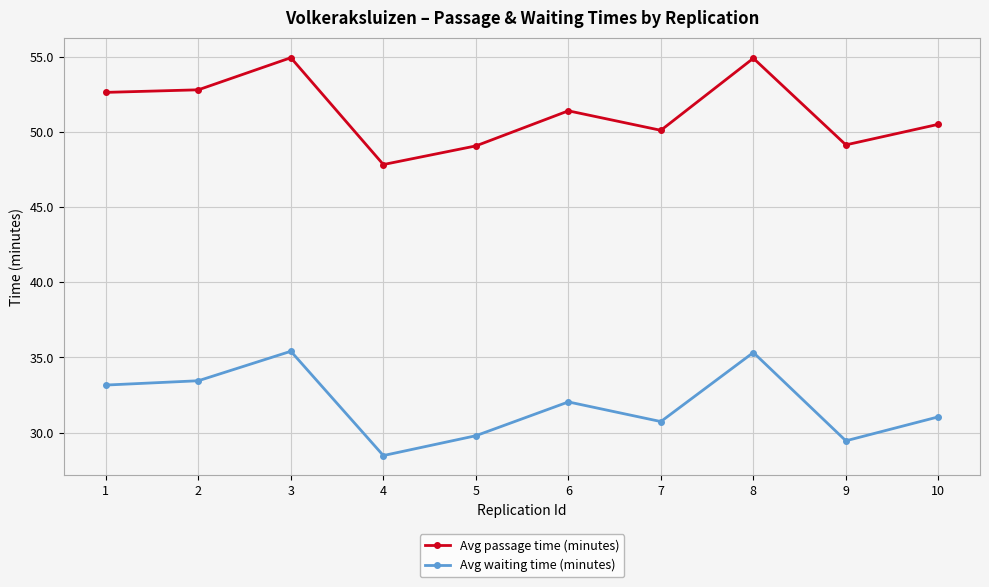

How many lines are shown in the chart?

2